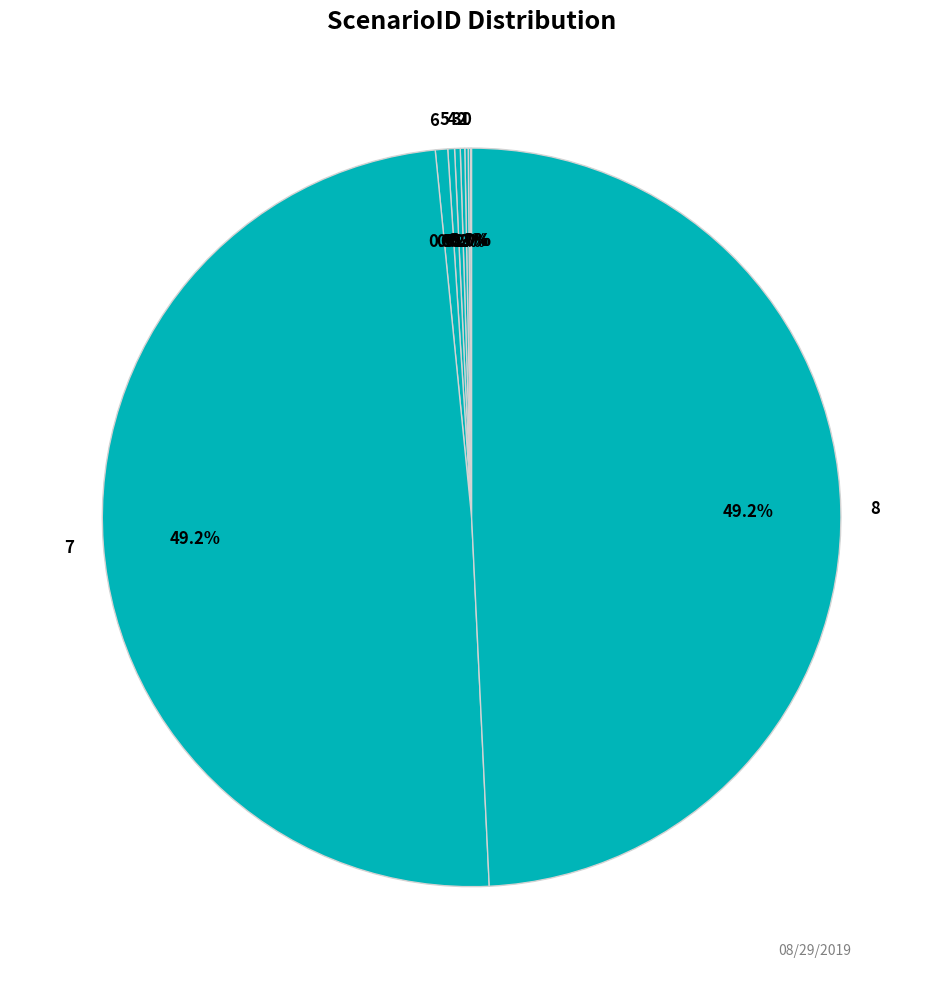

Does 7 represent more than half of the total?

No